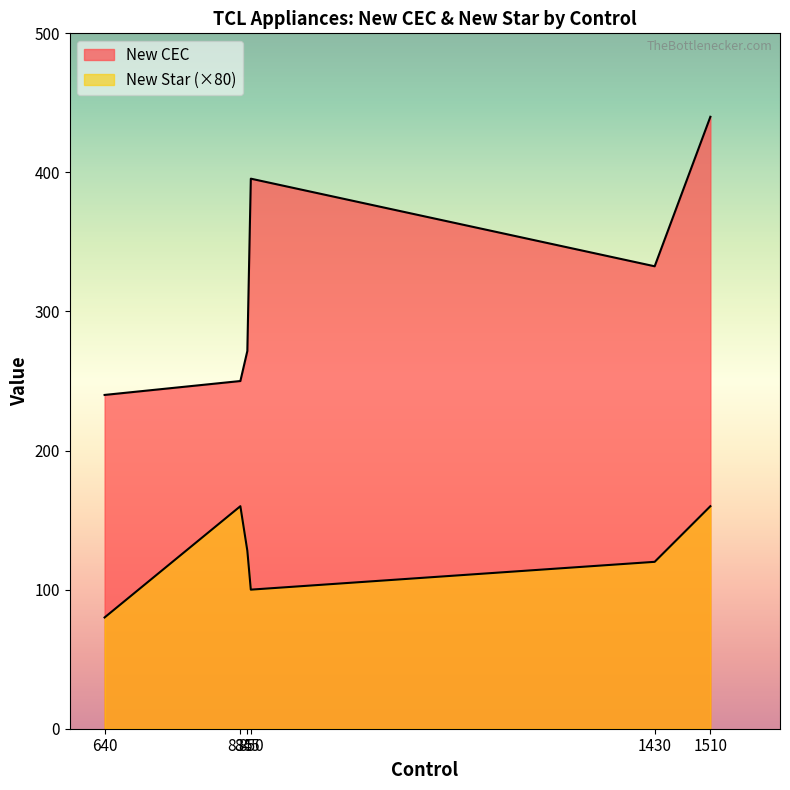

What is the difference between the highest and lowest values at 835?

248.5